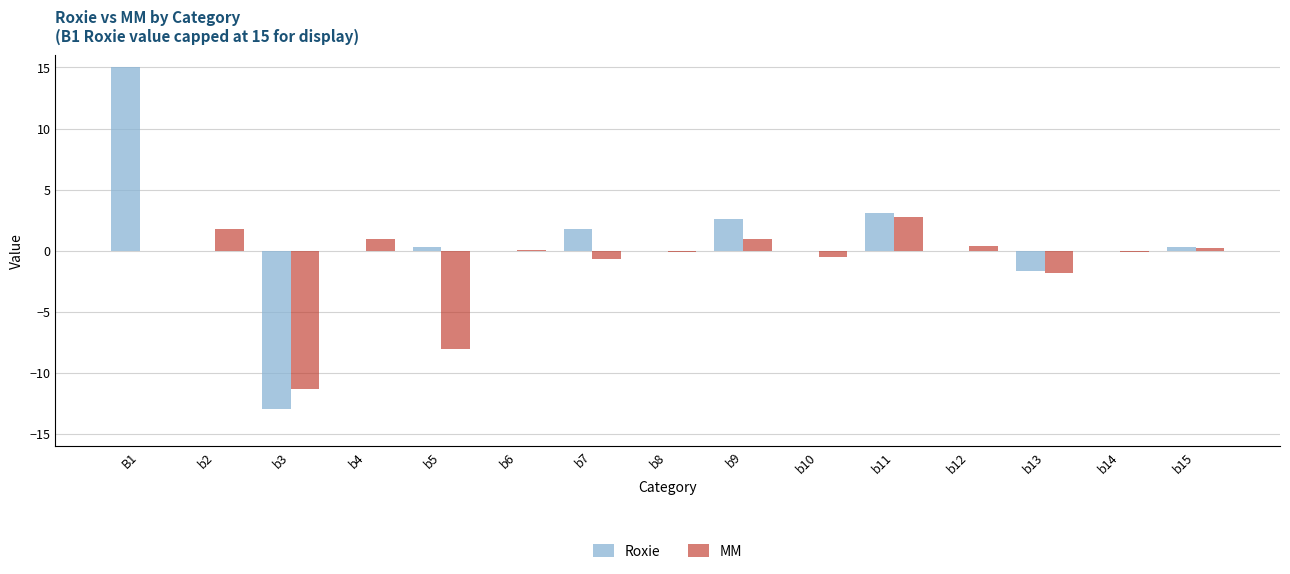

What is the sum of all MM values?

-15.5